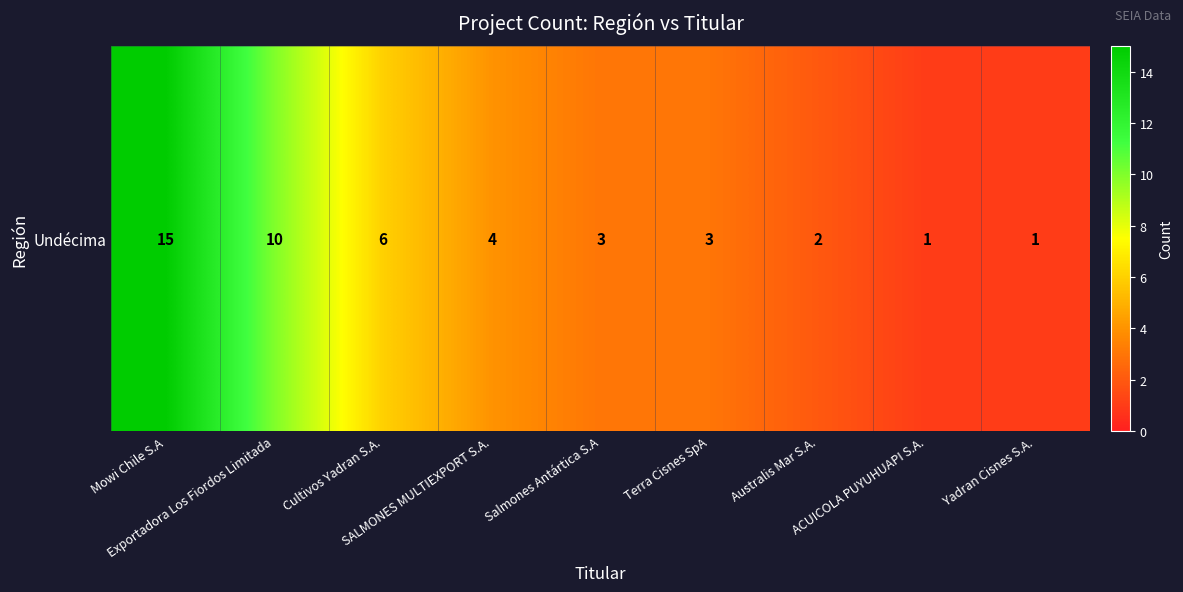

Which has a higher value, Salmones Antártica S.A or ACUICOLA PUYUHUAPI S.A.?

Salmones Antártica S.A